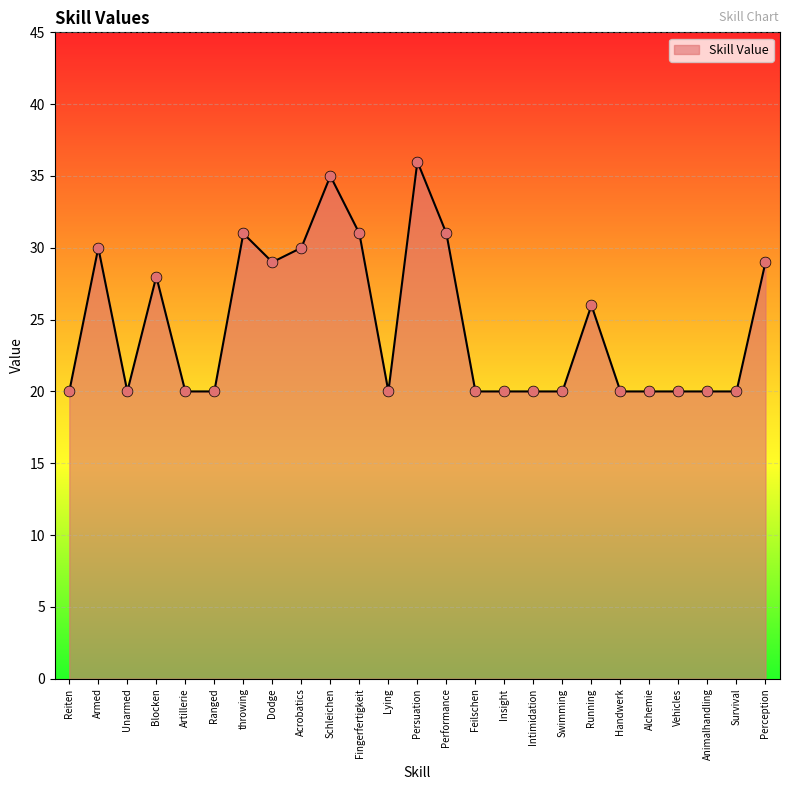

Between Animalhandling and Persuation, which is larger?

Persuation